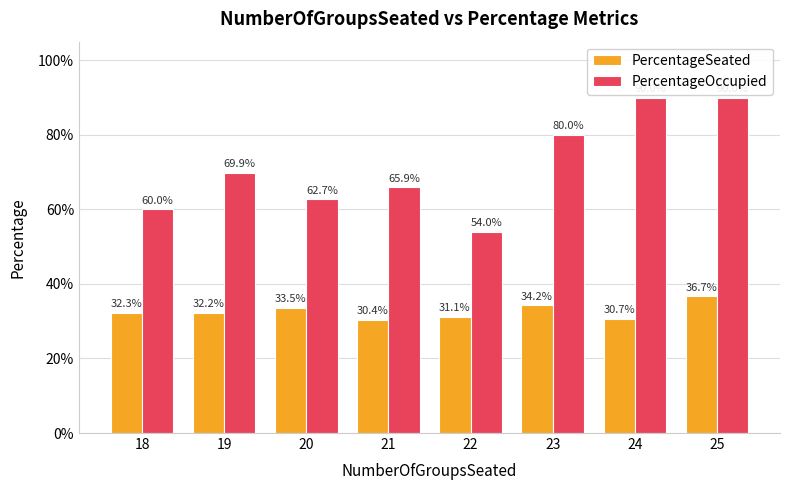

What are all the series names shown in the legend?

PercentageSeated, PercentageOccupied